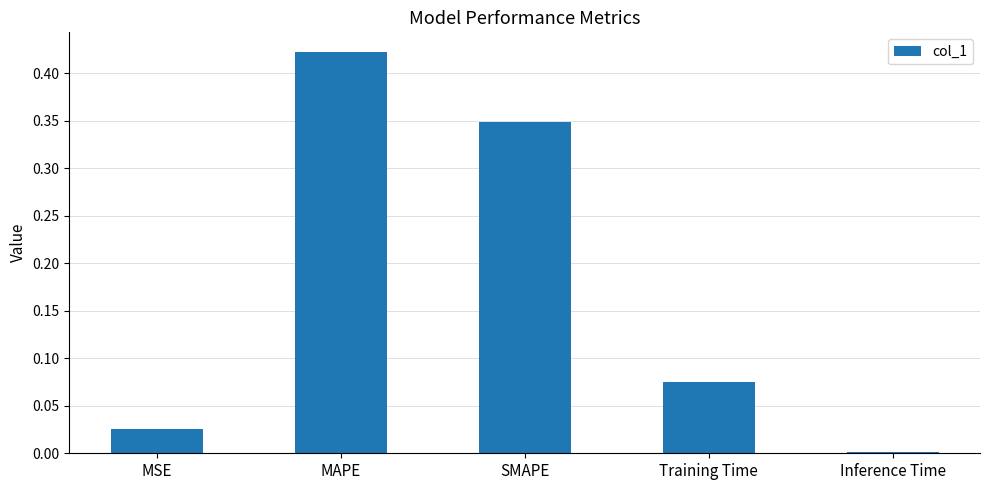

Between Inference Time and Training Time, which is larger?

Training Time